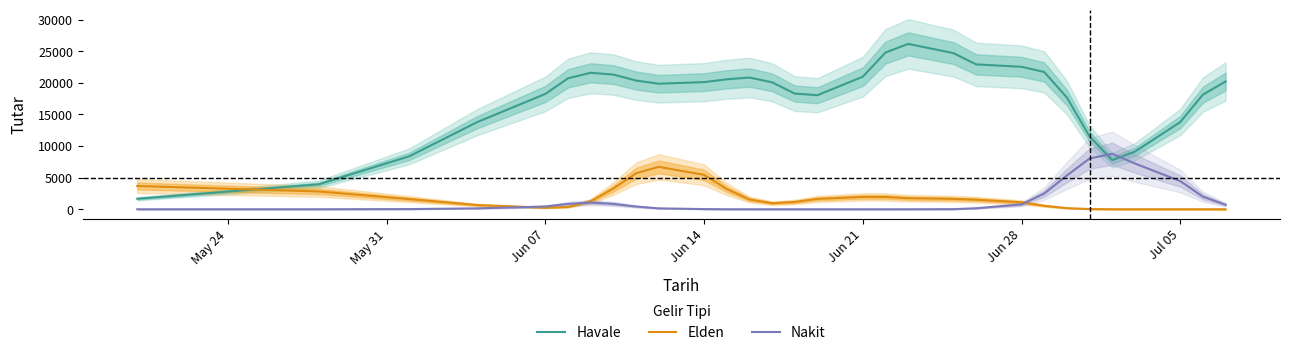

After their last crossing, which series has the higher values: Nakit or Havale?

Havale